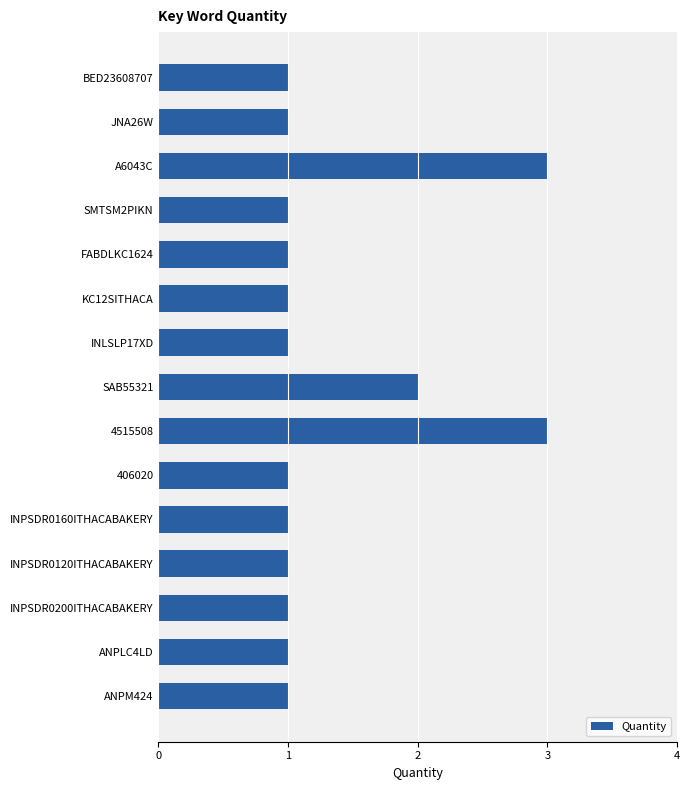

What is the sum of all values?

20